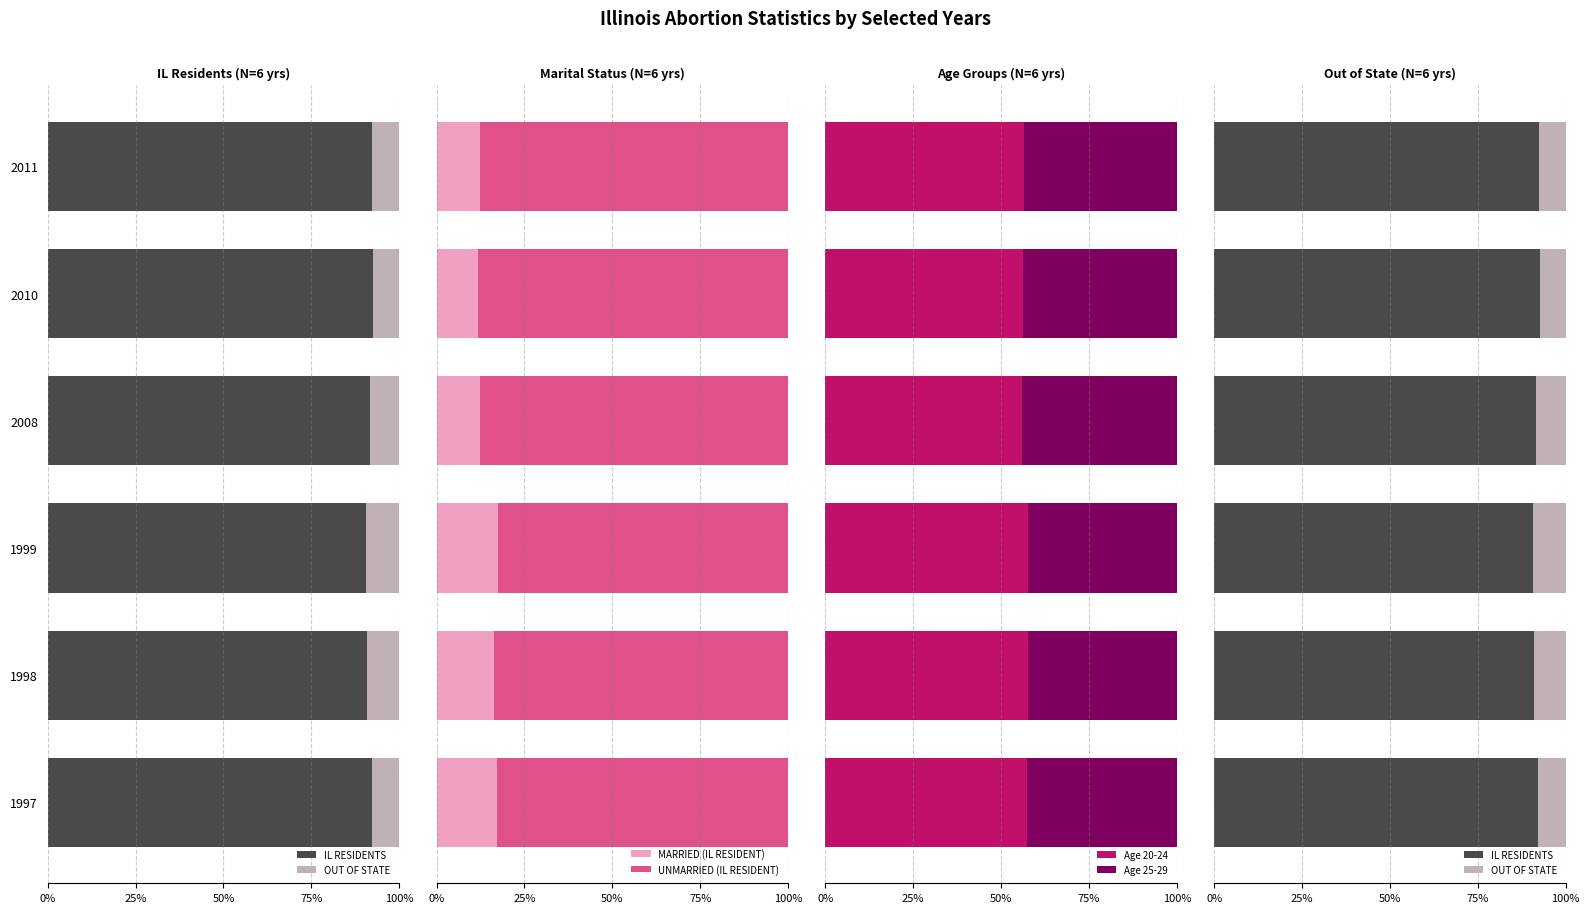

What is the difference between the second highest and second lowest values in the MARRIED (IL RESIDENT) series?

5.0